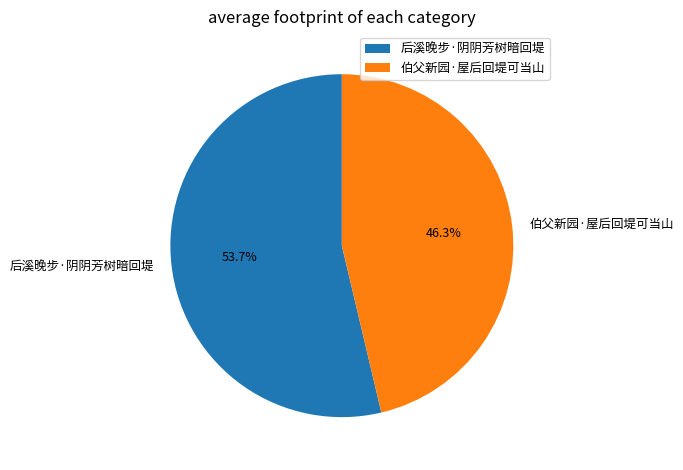

To the nearest percent, what is the difference between the 伯父新园·屋后回堤可当山 and 后溪晚步·阴阴芳树暗回堤 slice percentages?

7%